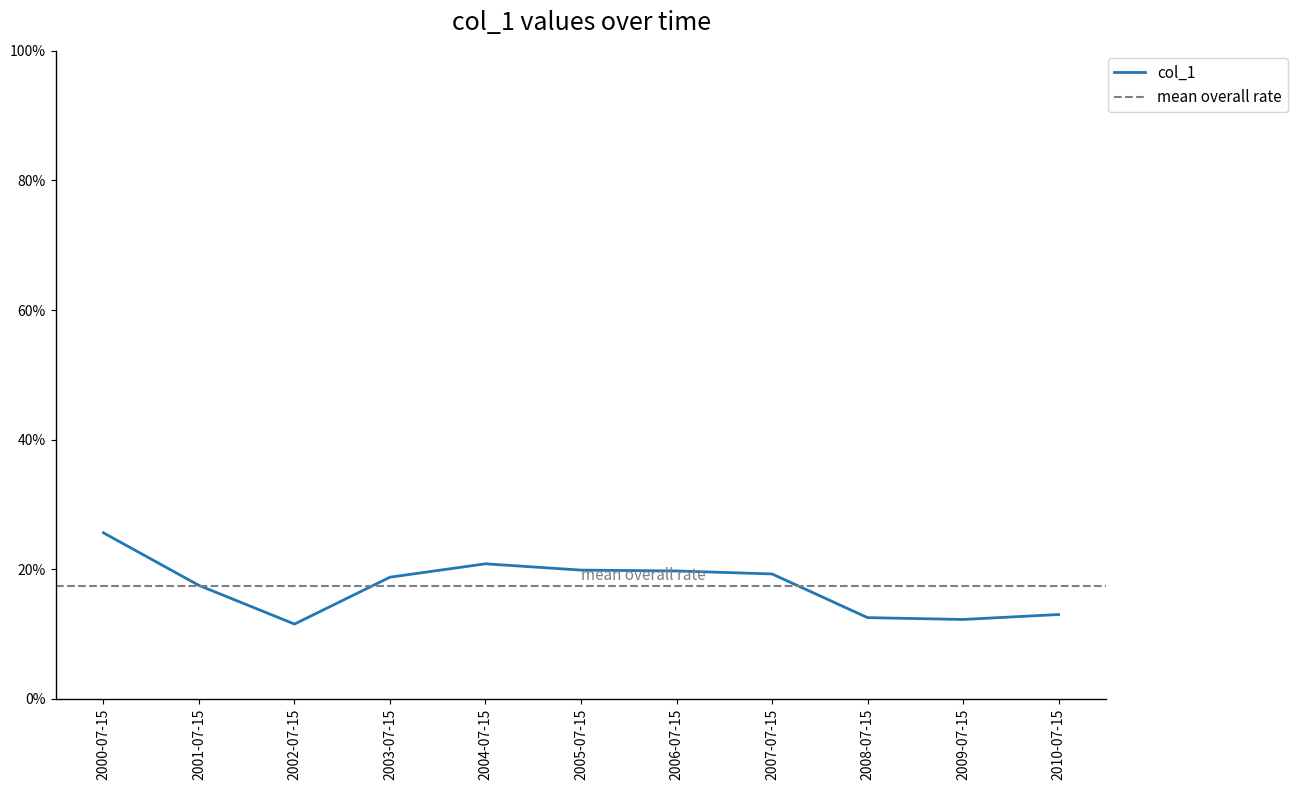

Where is the first local minimum?

2002-07-15